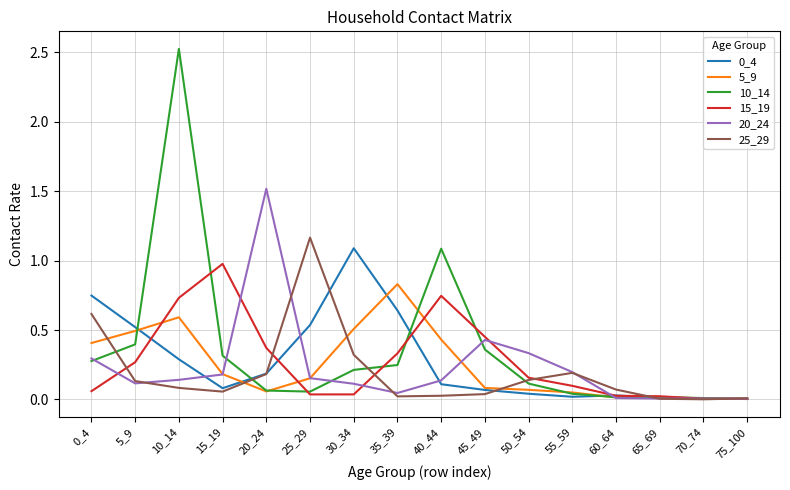

Is the value of 25_29 at 65_69 greater than the value of 0_4 at 30_34?

No